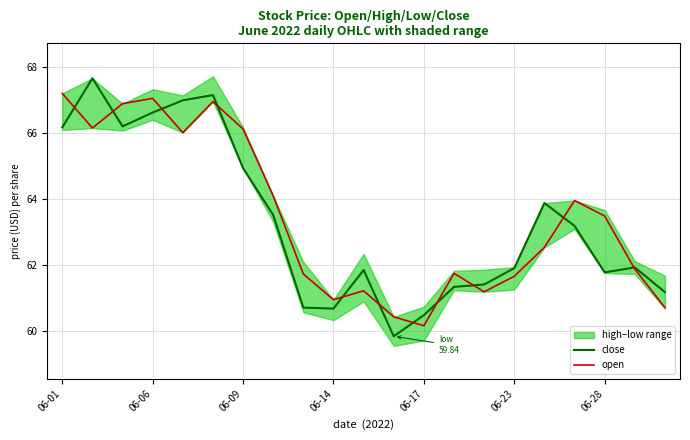

At how many categories does at least one series exceed 61?

18